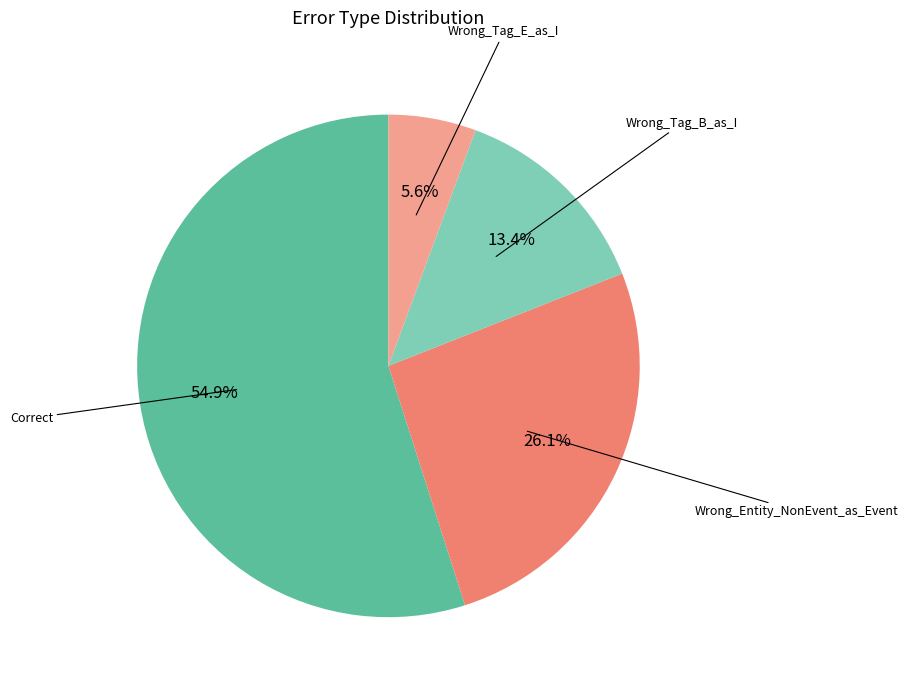

Is there any slice that represents more than half of the pie?

Yes